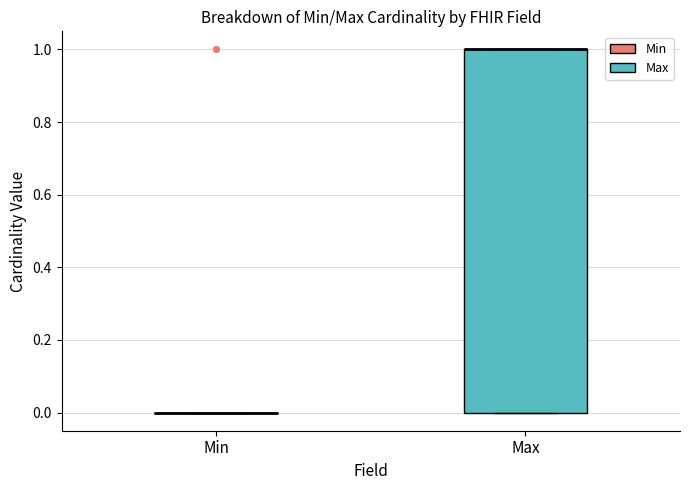

Which box is the tallest, from its lower edge to its upper edge?

Max